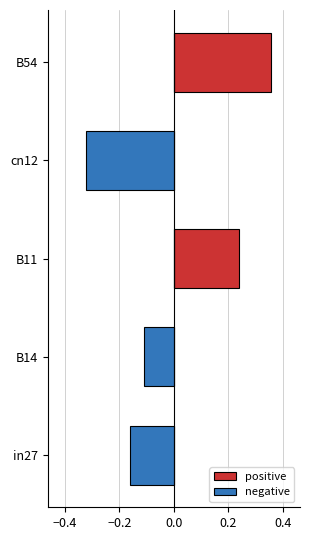

The value of positive at in27 is 0.0. True or false?

True